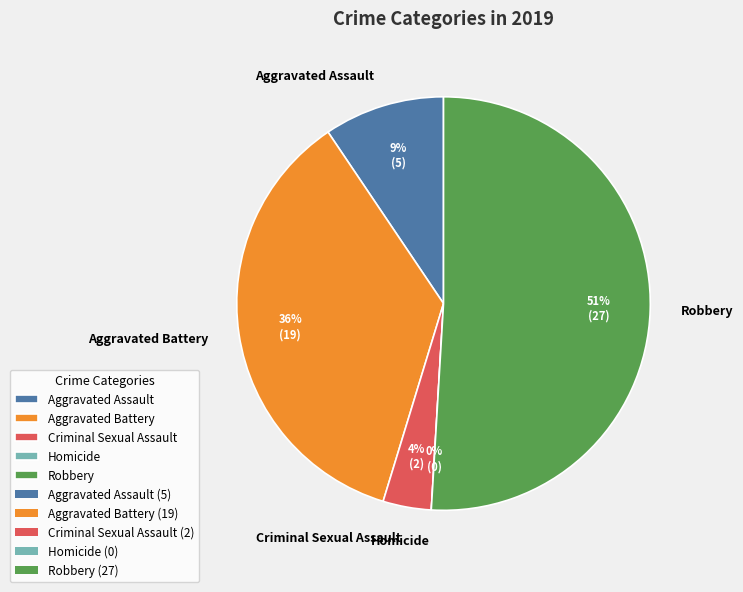

True or false: Criminal Sexual Assault accounts for 1% of the total.

False